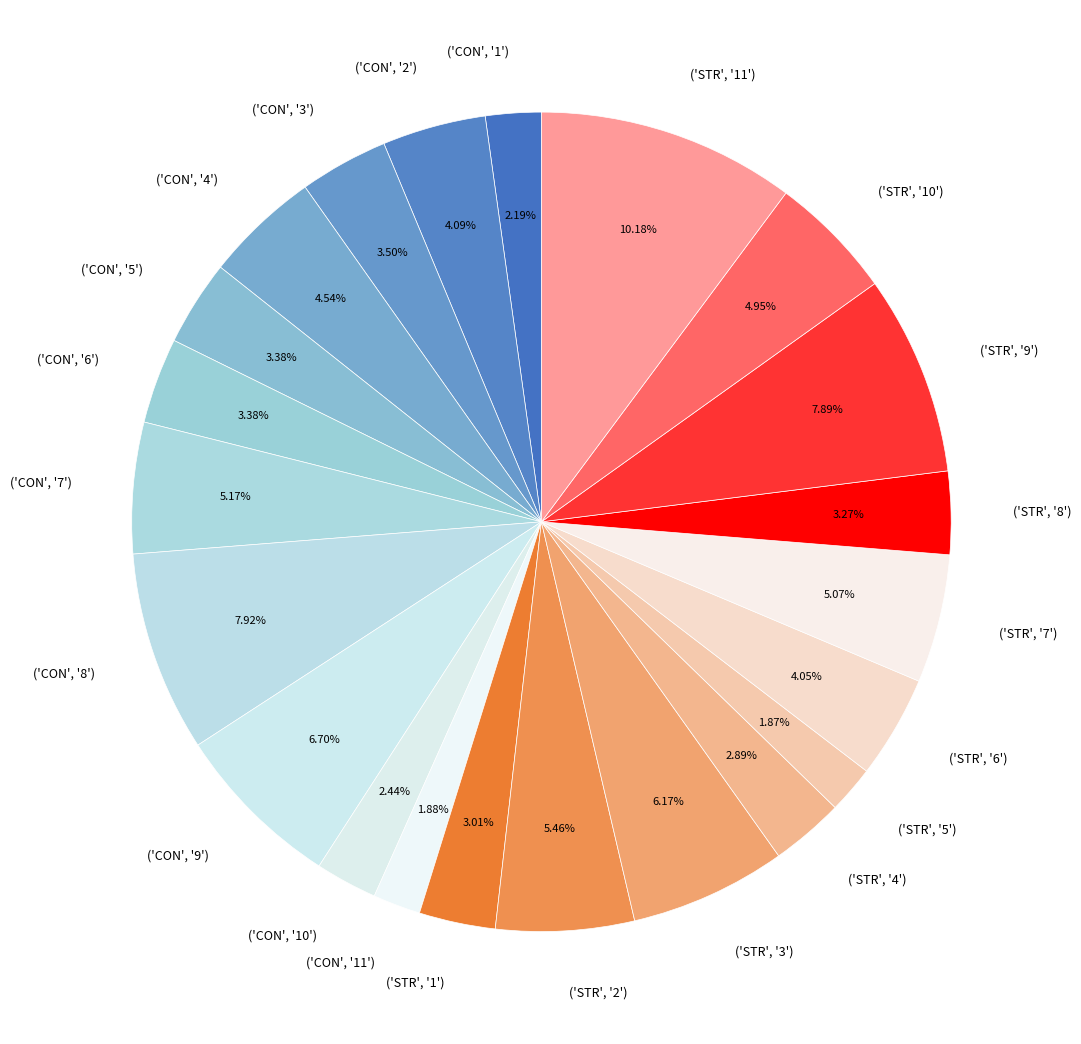

Which has a higher value, ('STR', '7') or ('CON', '2')?

('STR', '7')